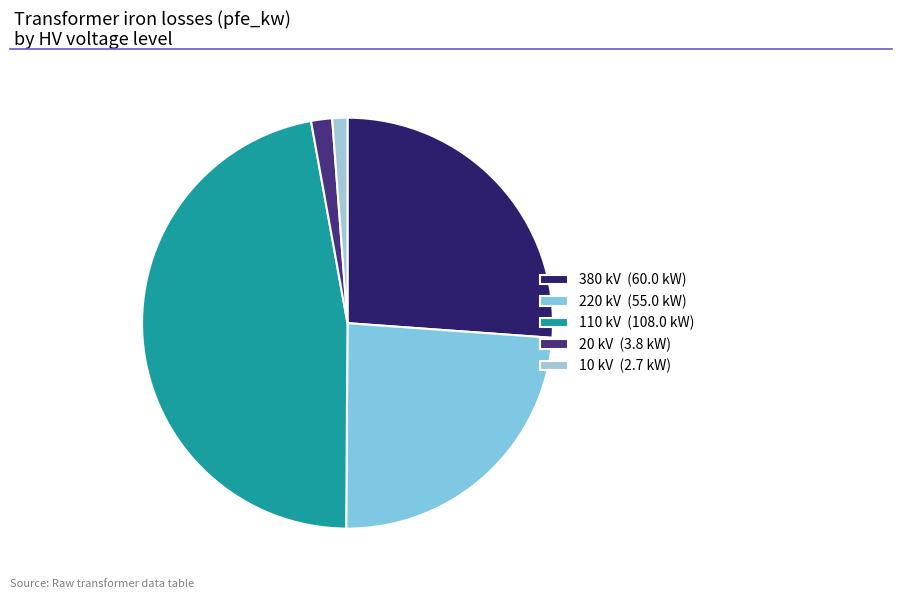

Is 110 kV the majority of the pie?

No